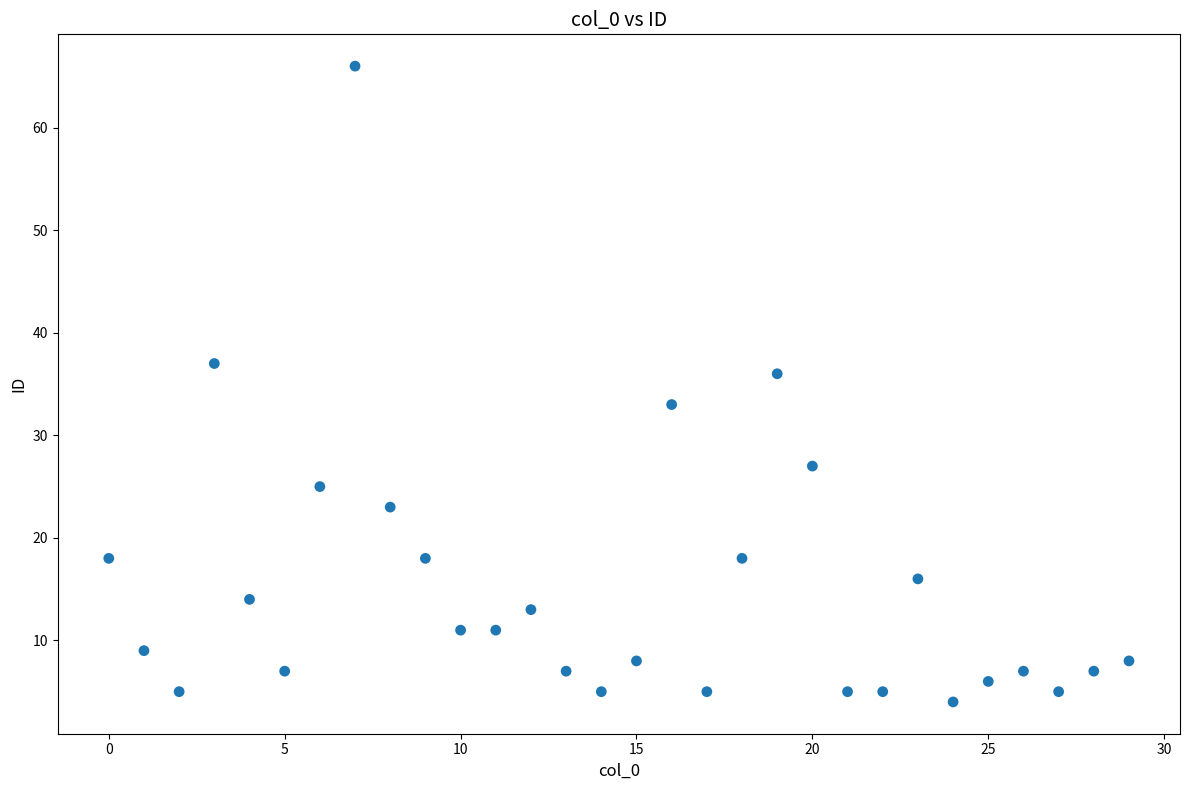

What Y value in the scatter plot is closest to 35?

36